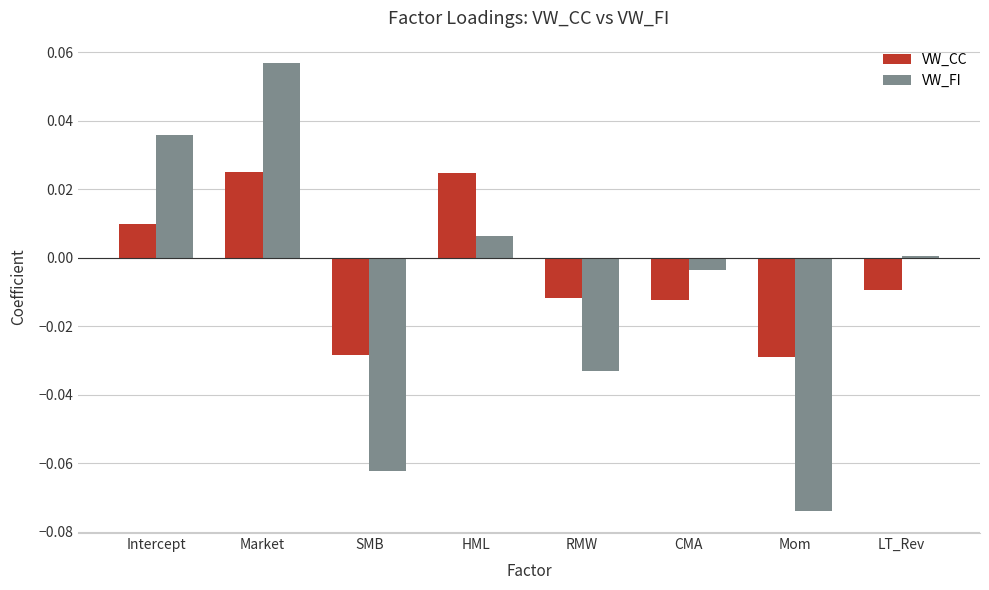

Is it true that VW_FI equals -0.0 at SMB?

False